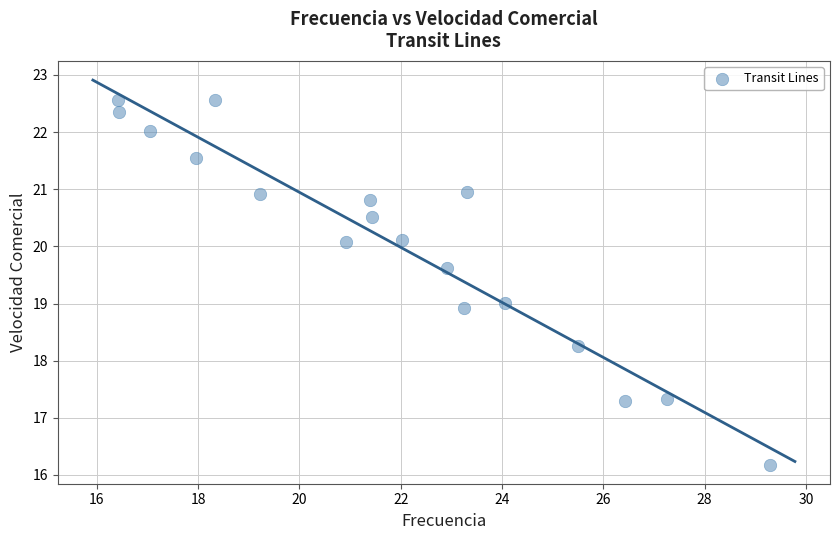

What is the range of Y values (max minus min)?

6.4